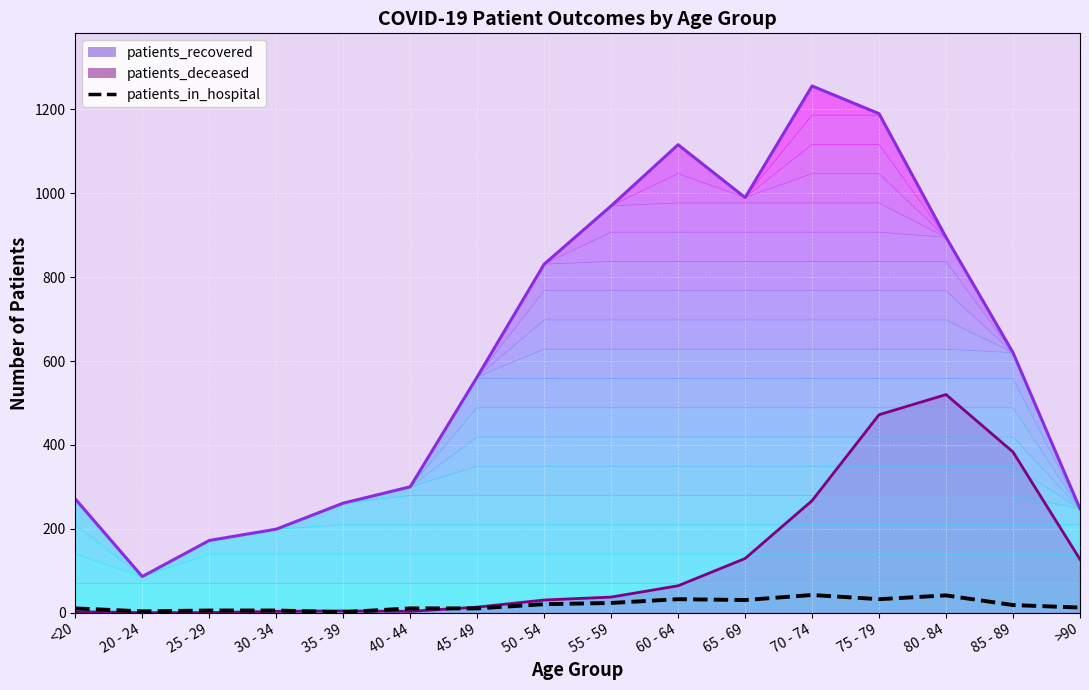

The patients_in_hospital series shows 10 at 45 - 49. True or false?

True